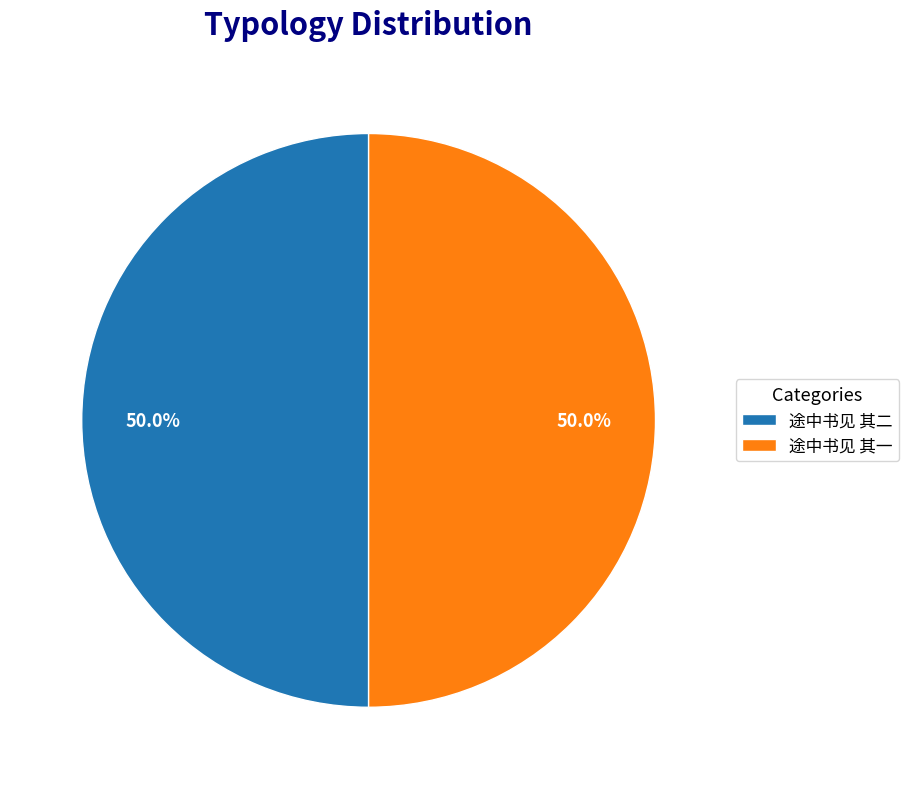

Approximately how many times larger is the value at 途中书见 其二 compared to 途中书见 其一?

1.0